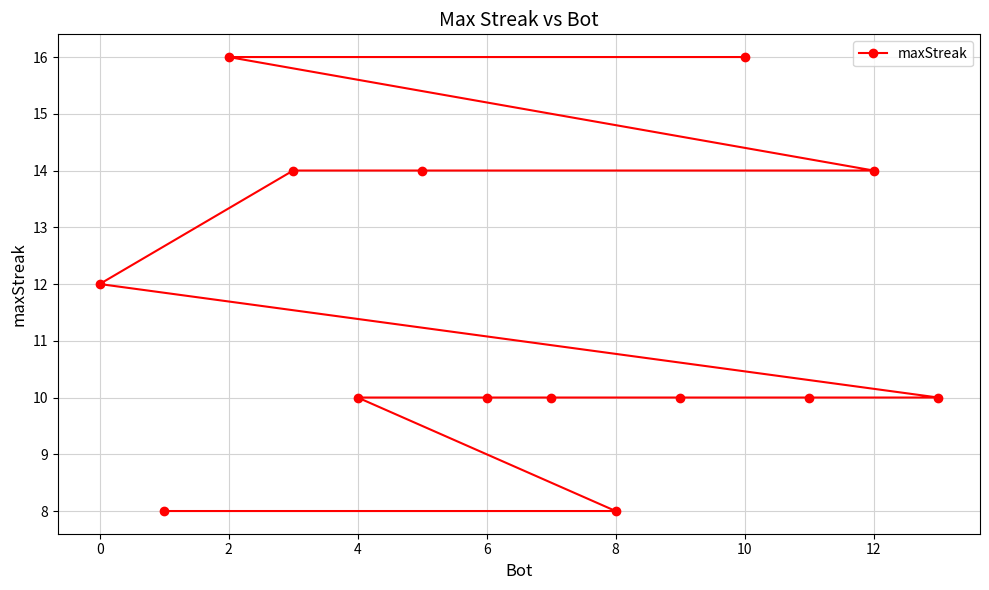

What is the sum of all values?

162